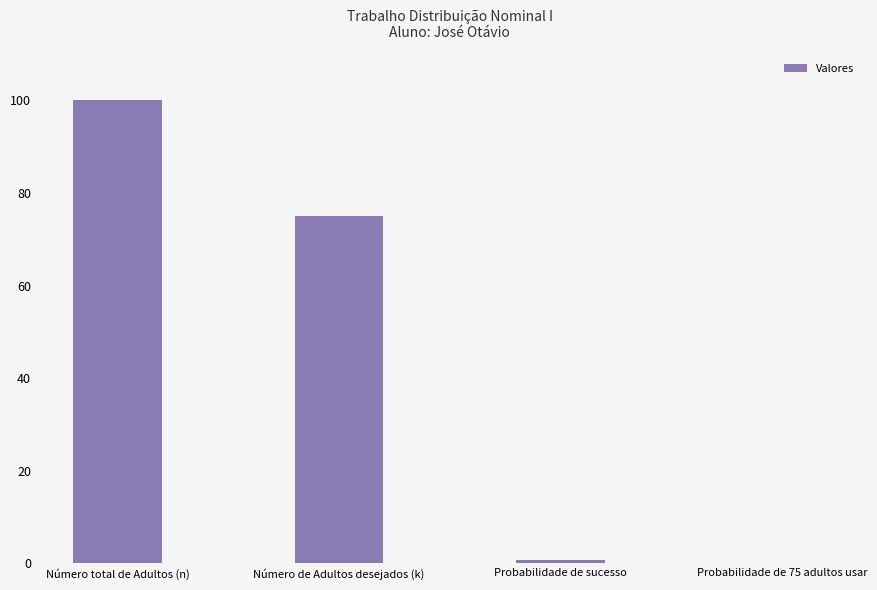

Are the bars horizontal?

No